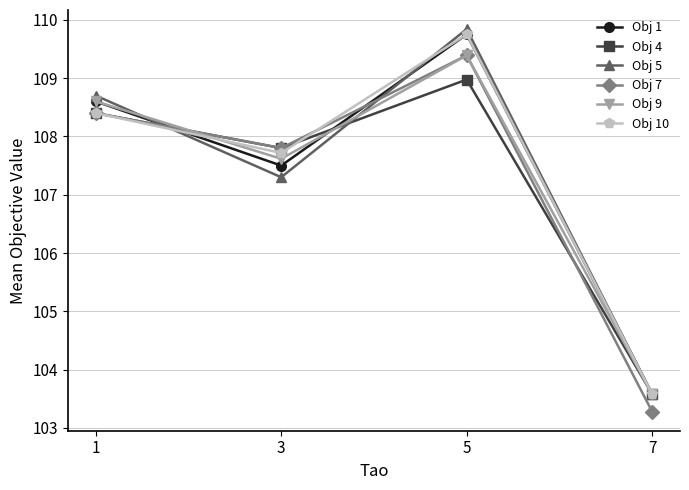

Between 1 and 5, which series saw the biggest shift?

Obj 10